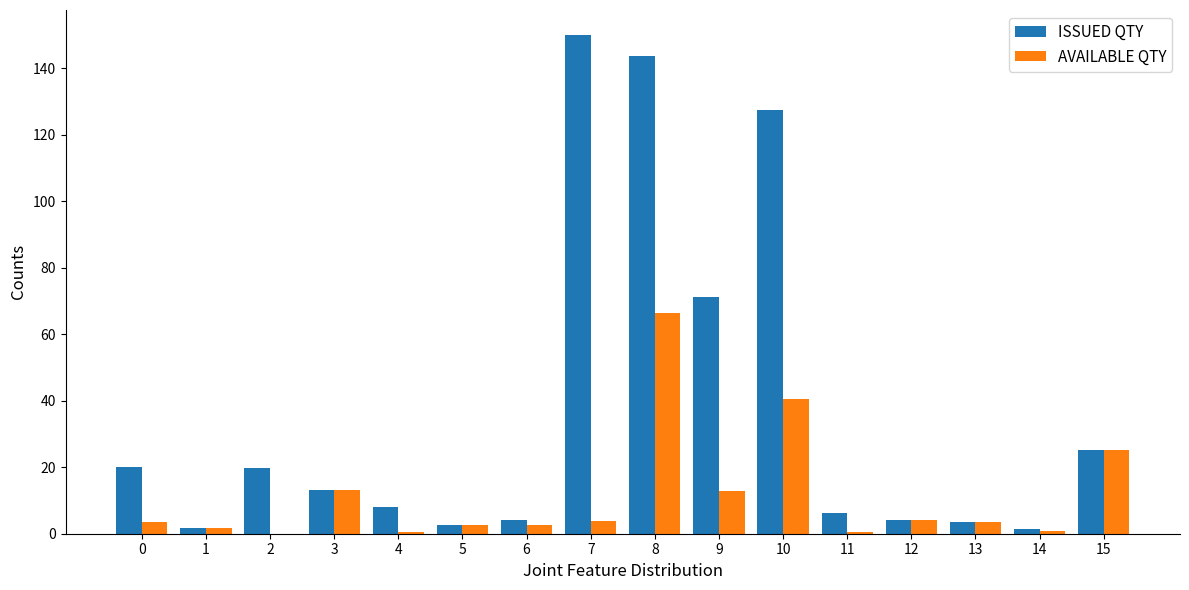

Which series changed the most between 1 and 9?

ISSUED QTY